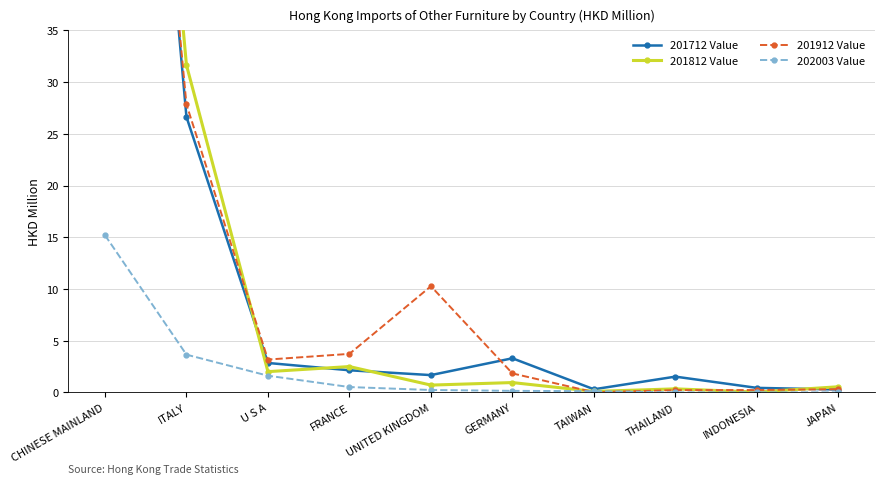

What is the label of the 4th point from the right?

TAIWAN